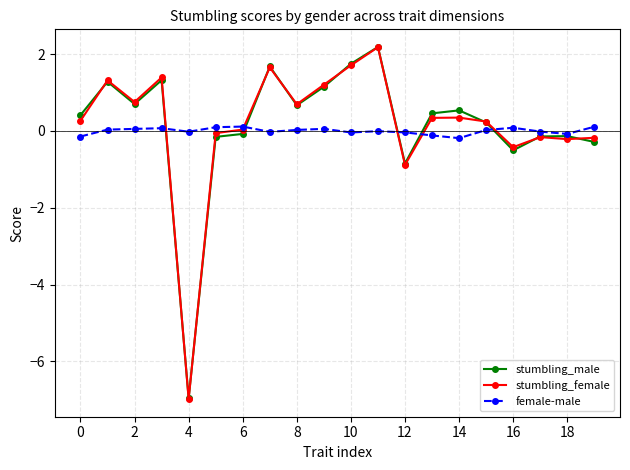

What is the greatest value displayed?

2.2